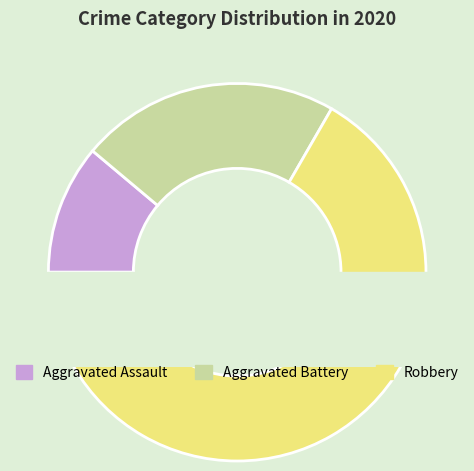

Between Aggravated Assault and Aggravated Battery, which is larger?

Aggravated Battery